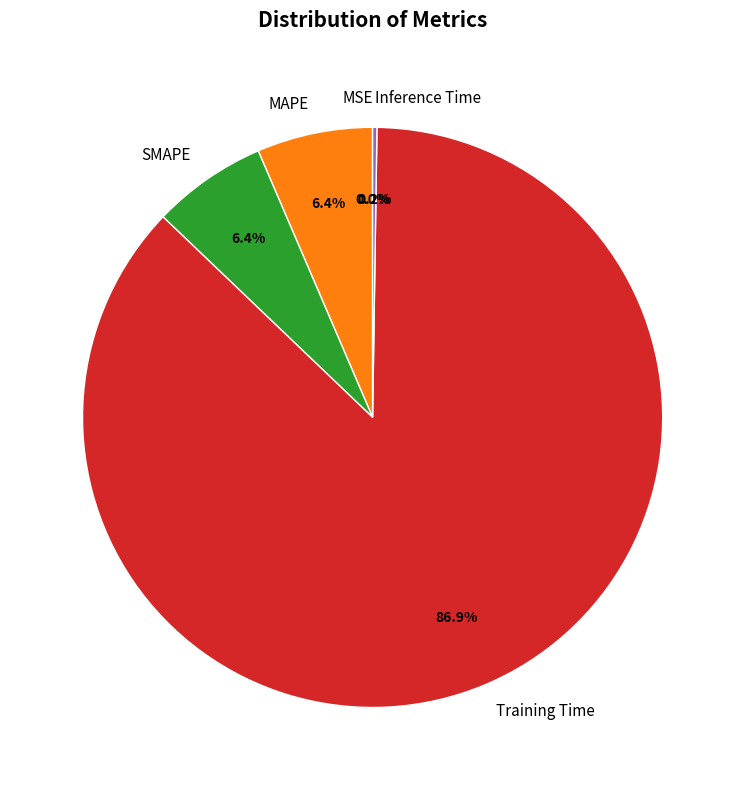

Do Training Time and MAPE together represent more than half of the pie?

Yes